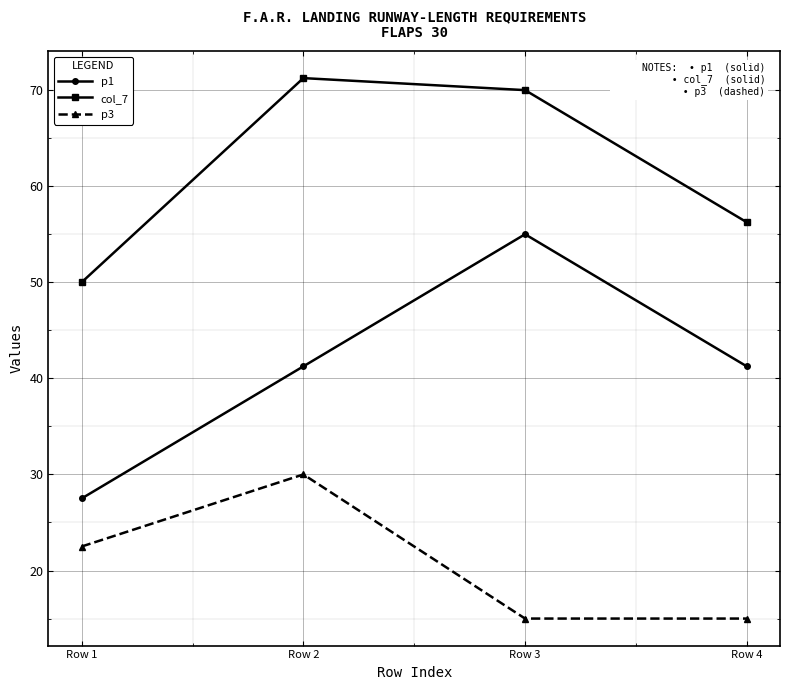

Where does the col_7 series first go above 69?

Row 2